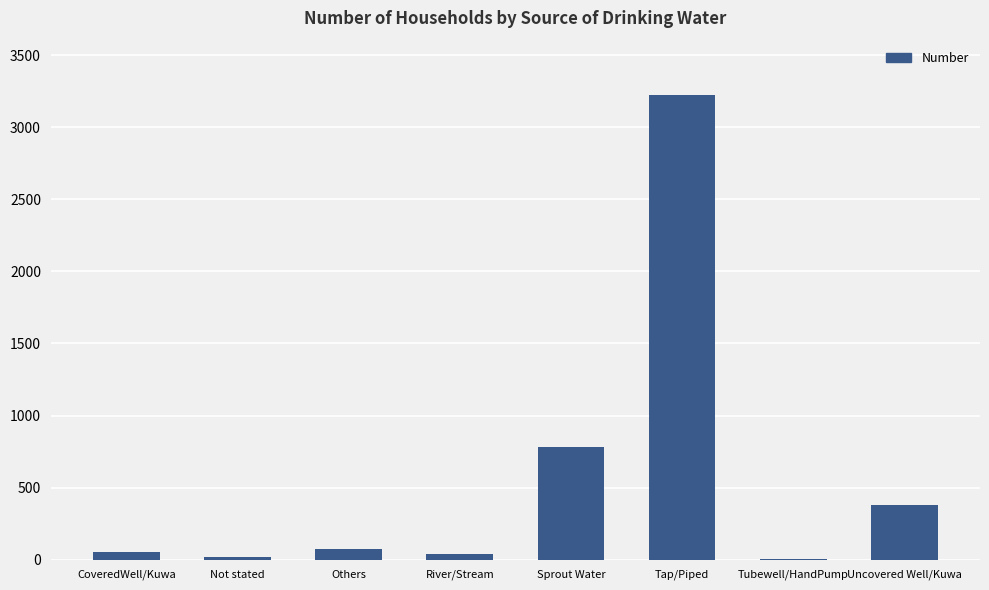

Which has a higher value, Tubewell/HandPump or Uncovered Well/Kuwa?

Uncovered Well/Kuwa